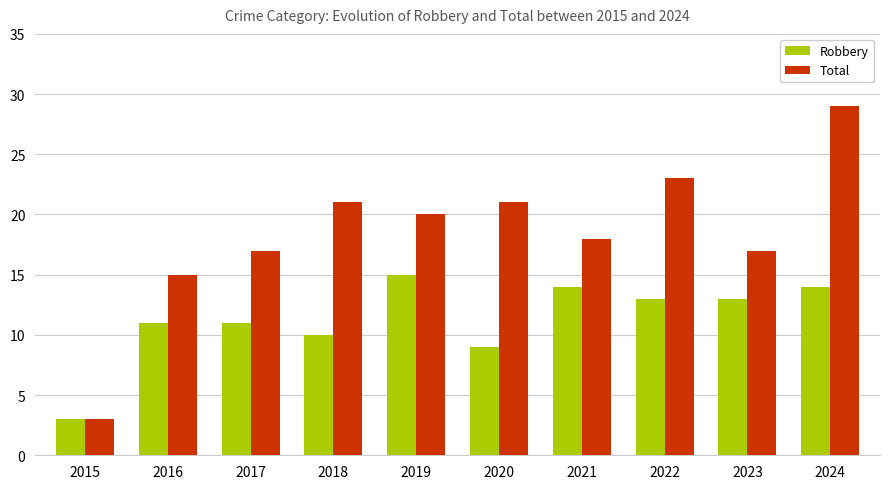

Reading left to right, extract all data points from this chart.

Robbery: 2015=3	2016=11	2017=11	2018=10	2019=15	2020=9	2021=14	2022=13	2023=13	2024=14
Total: 2015=3	2016=15	2017=17	2018=21	2019=20	2020=21	2021=18	2022=23	2023=17	2024=29